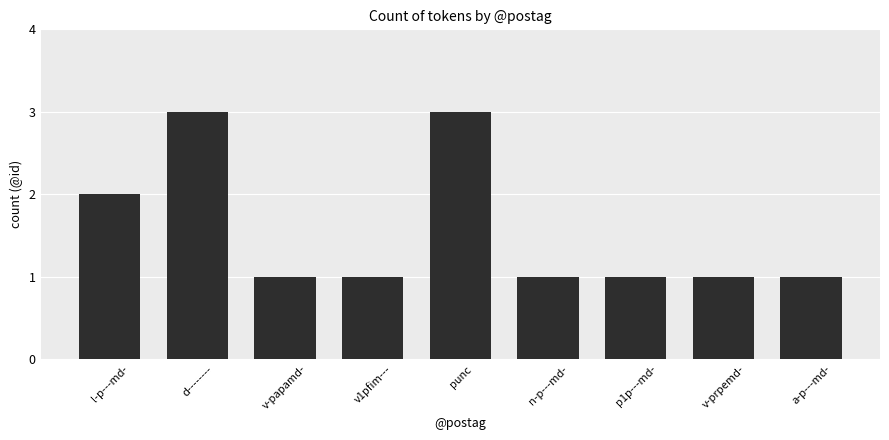

What is the maximum value shown in the chart?

3